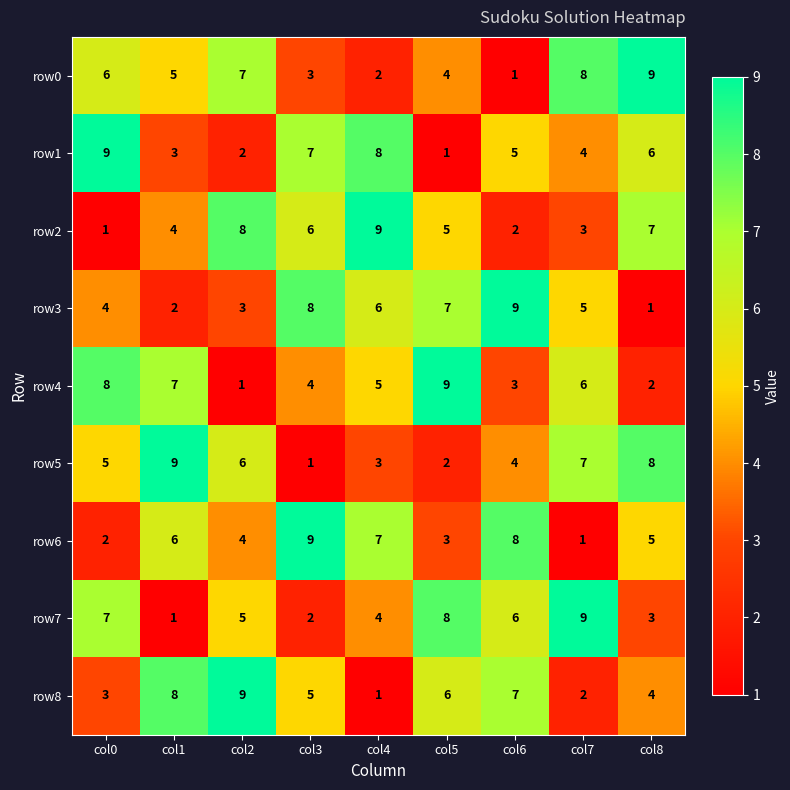

How many data points in row3 are less than 5?

4